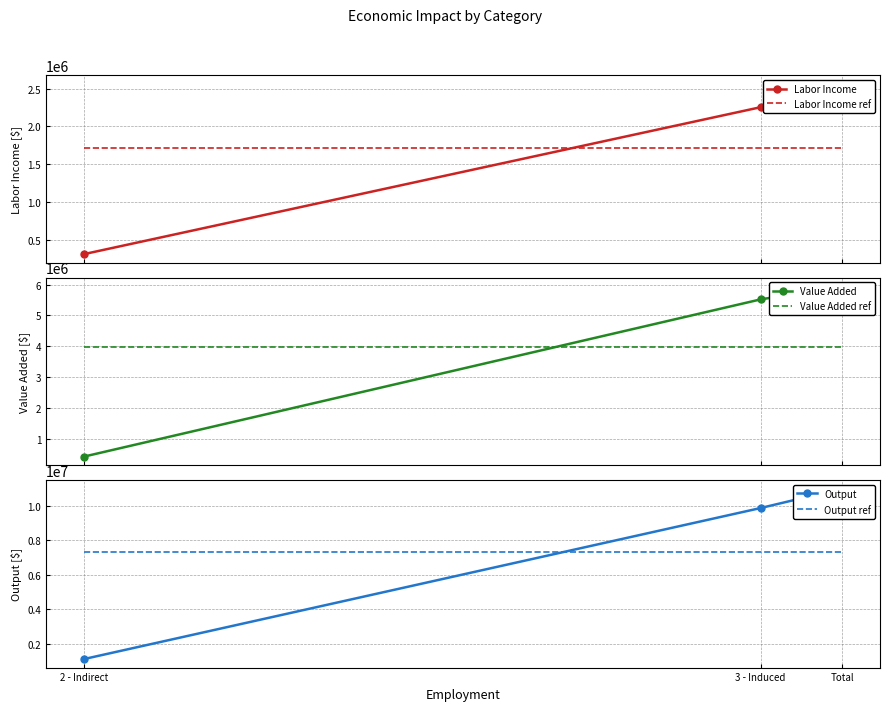

How many lines are shown in the chart?

6